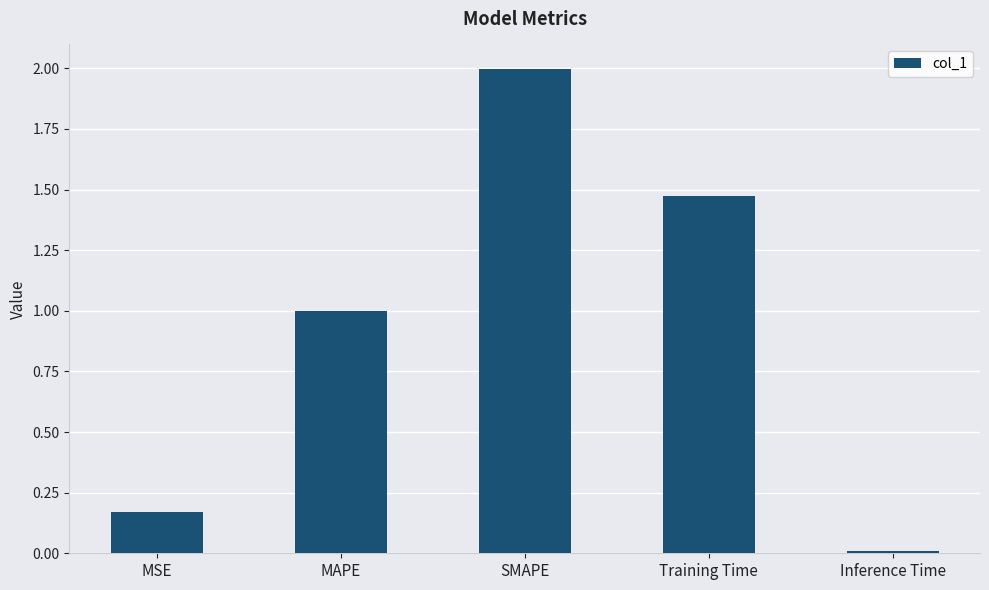

The chart shows a value of 1.0 at MAPE. True or false?

True